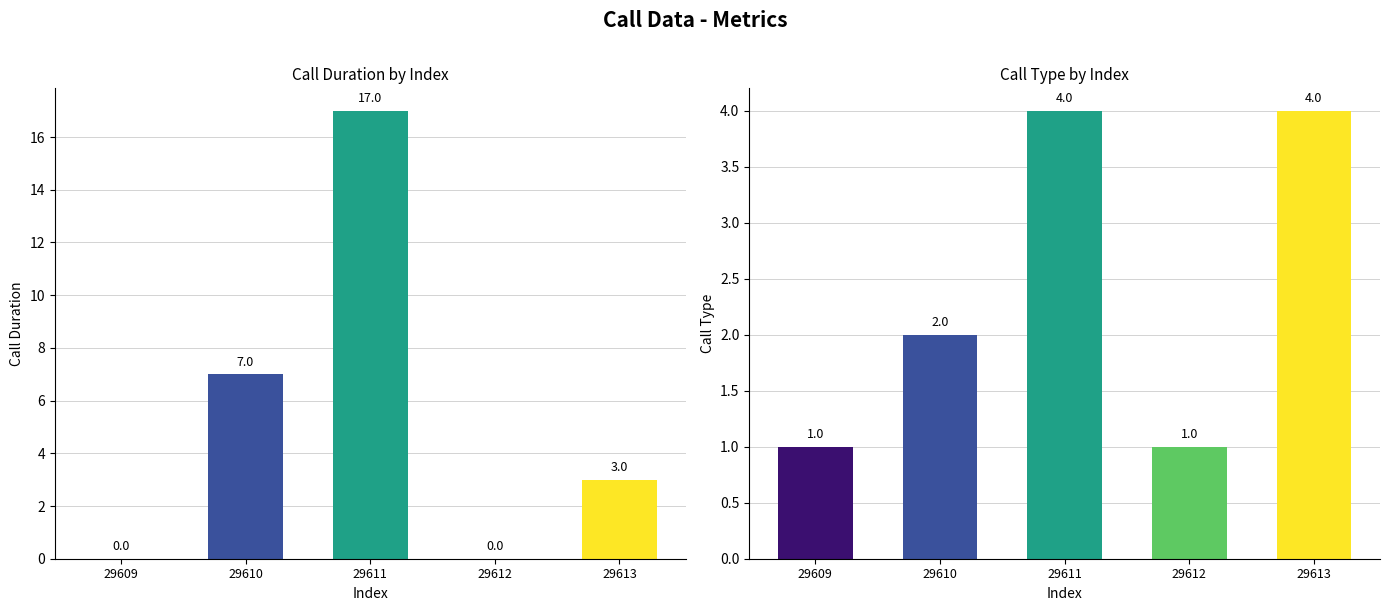

What is the average value of the call_type series?

2